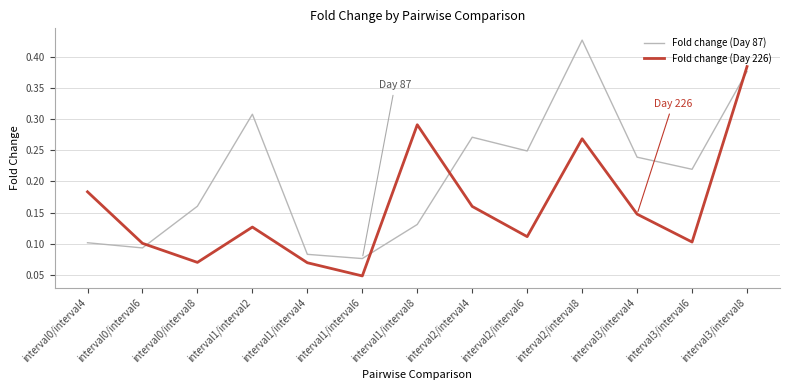

What position from the right is interval1/interval2?

10